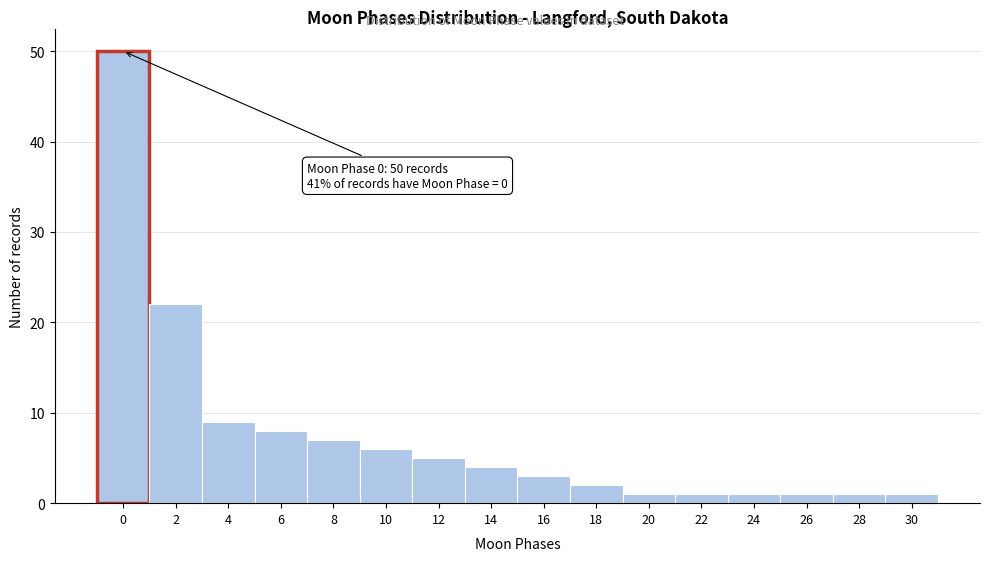

Reading left to right, extract all data points from this chart.

0=50	2=22	4=9	6=8	8=7	10=6	12=5	14=4	16=3	18=2	20=1	22=1	24=1	26=1	28=1	30=1